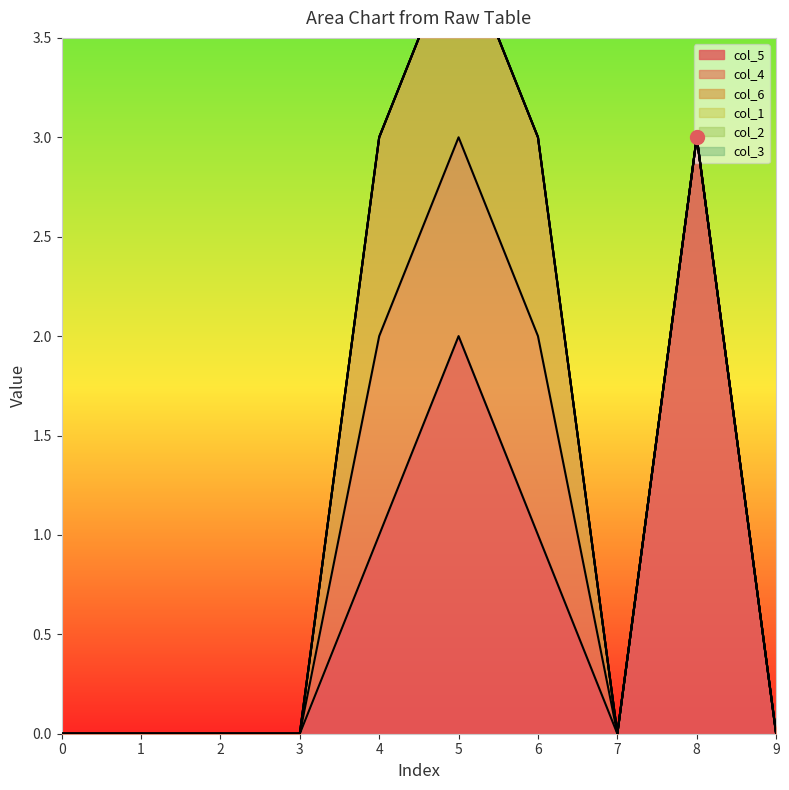

The value of col_5 at 2 is -1. True or false?

False